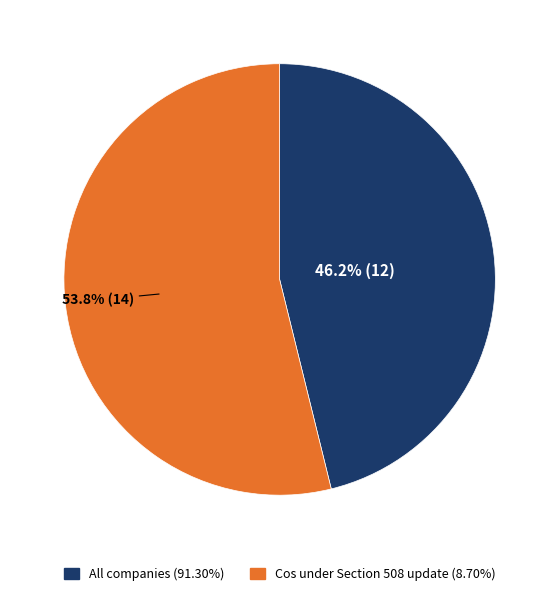

Does any single category account for the majority?

Yes